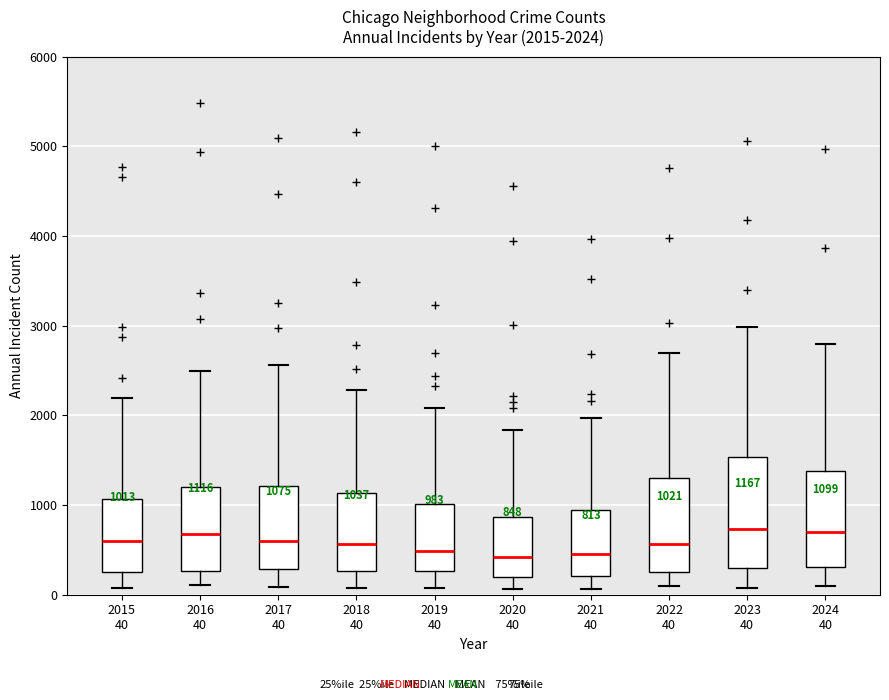

Comparing the boxes themselves (not the whiskers), which one is the tallest?

2023 40